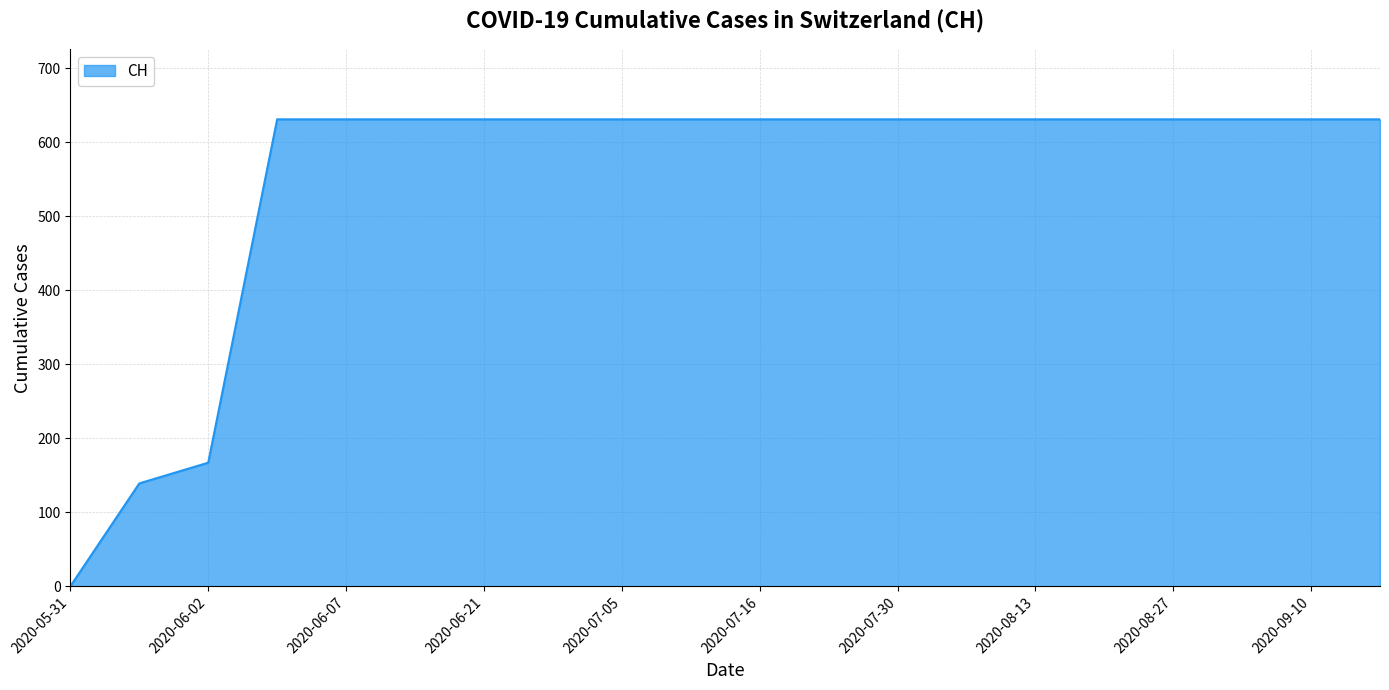

What is the average value?

552